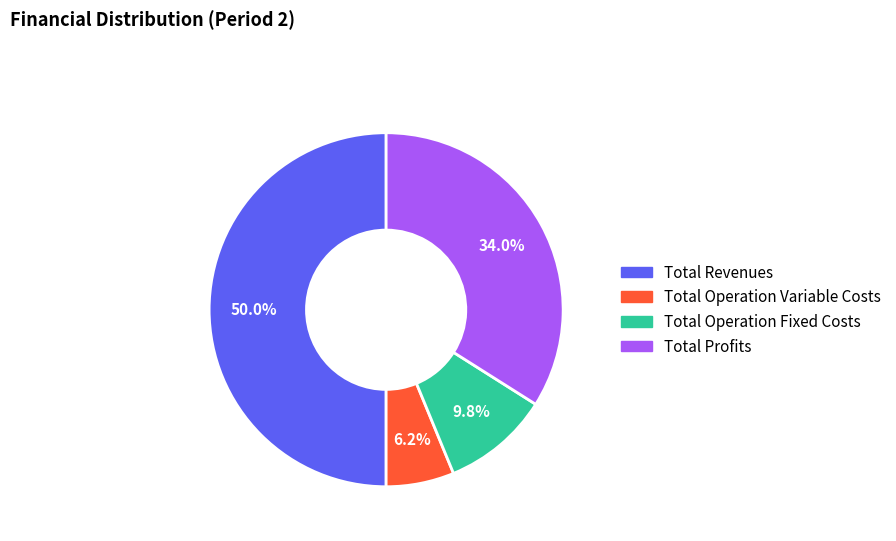

Is Total Operation Variable Costs the majority of the pie?

No